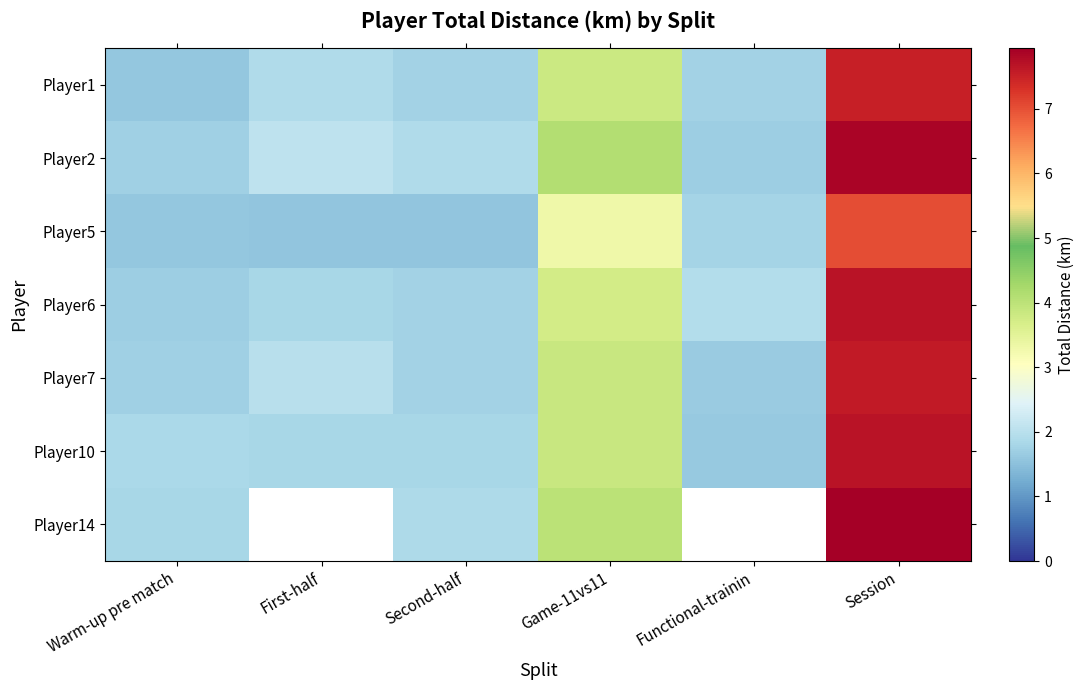

How many series are shown in this chart?

7